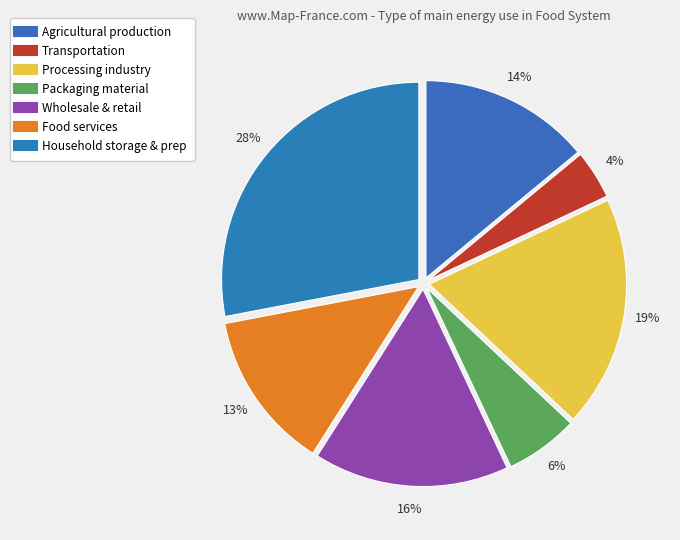

Is it true that Transportation is 13% of the pie?

False